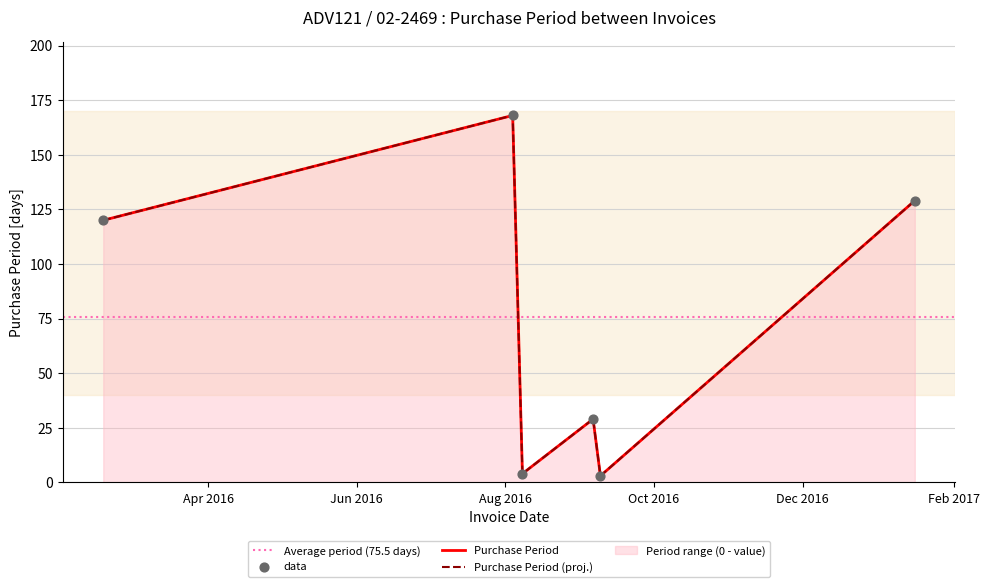

Which has a higher value, 2016-08-08 or 2016-08-04?

2016-08-04